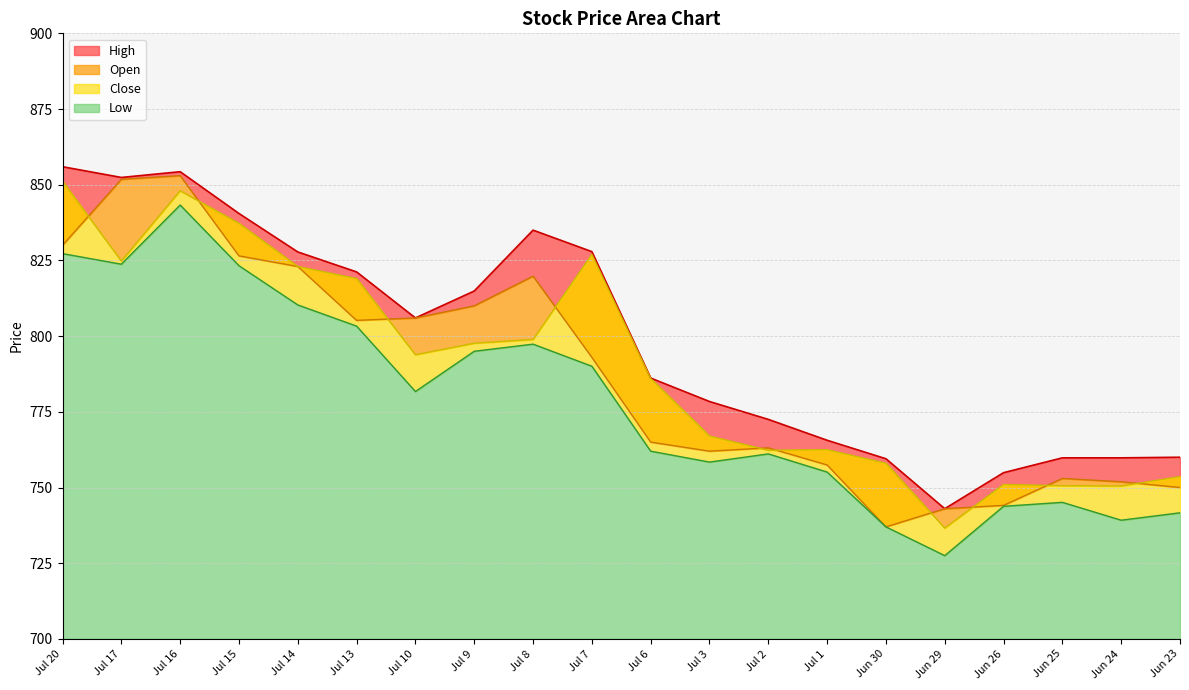

At which label does Open first exceed 793?

Jul 20